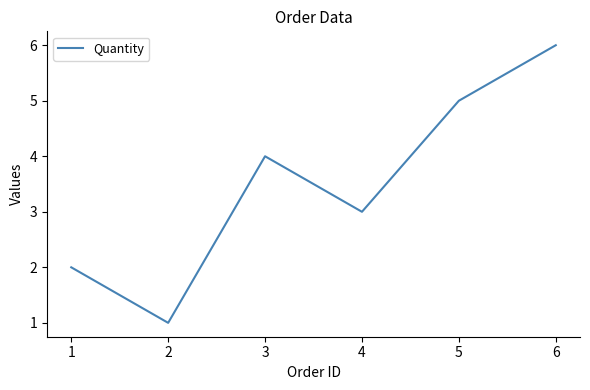

Read the value at 1.

2